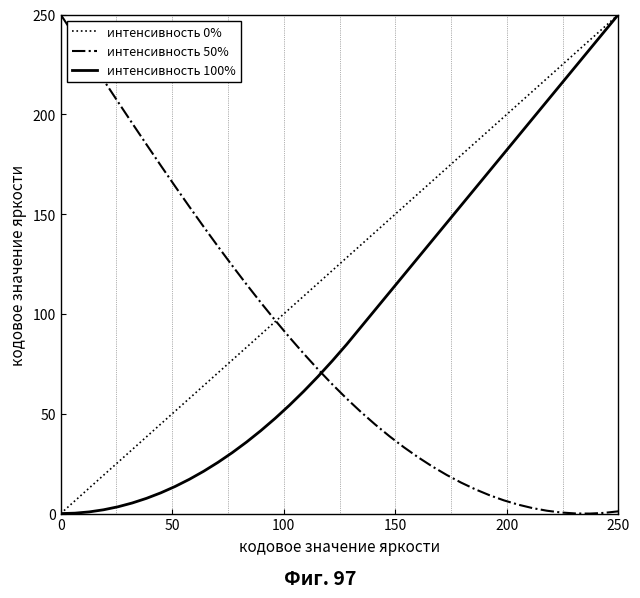

Which series ends up on top after the final intersection of интенсивность 50% and интенсивность 100%?

интенсивность 100%